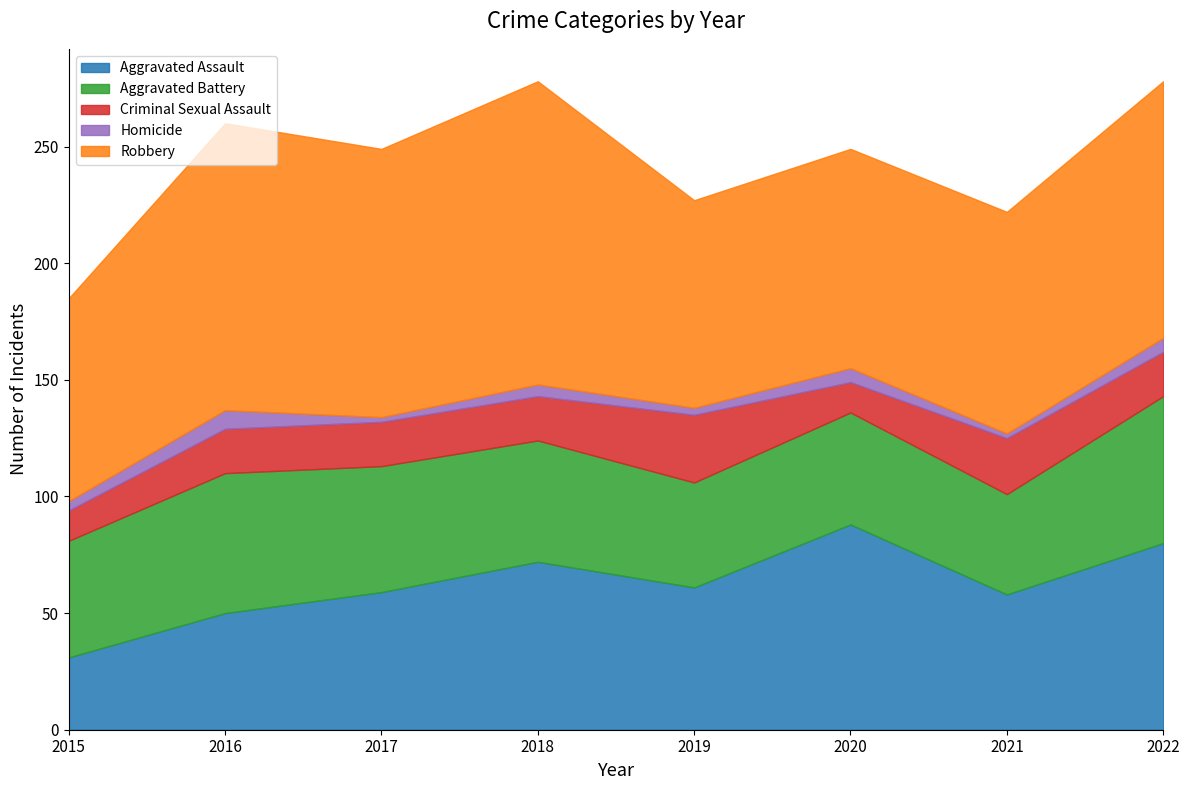

The Aggravated Assault series shows 37 at 2020. True or false?

False